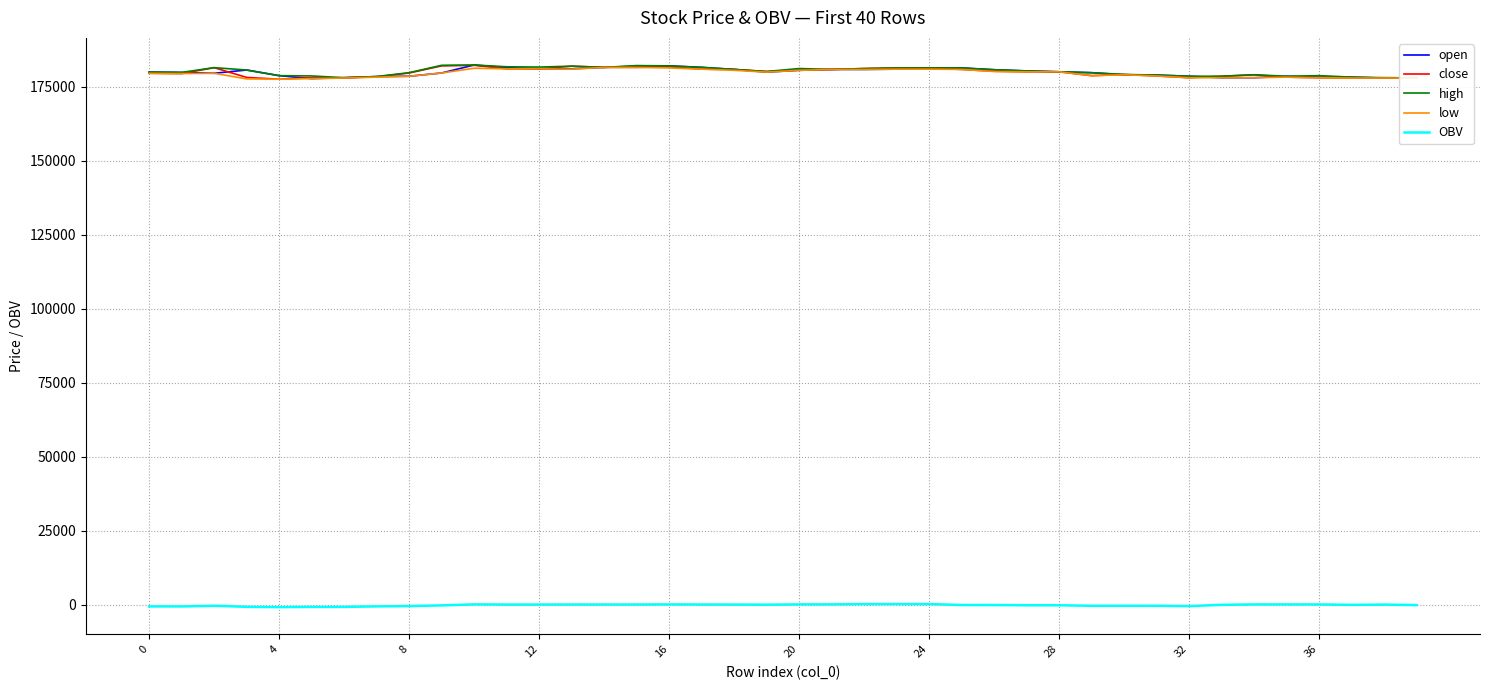

What is the difference between the OBV values at 24 and 15?

140.2